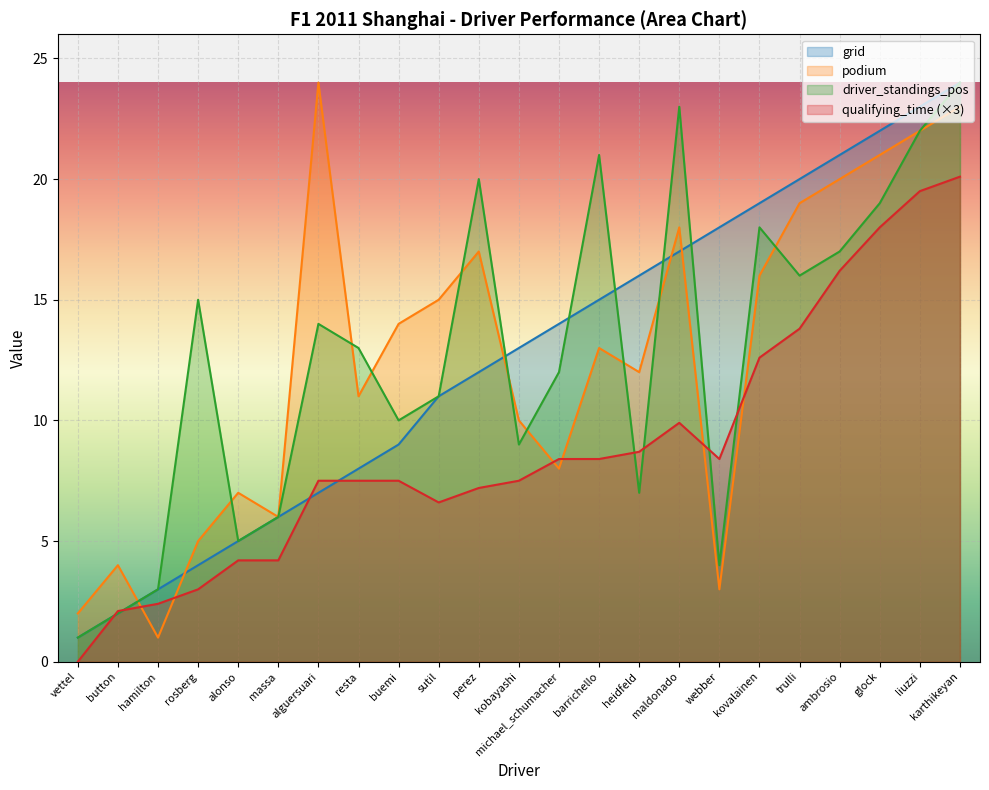

What is the sum of all grid values?

290.0